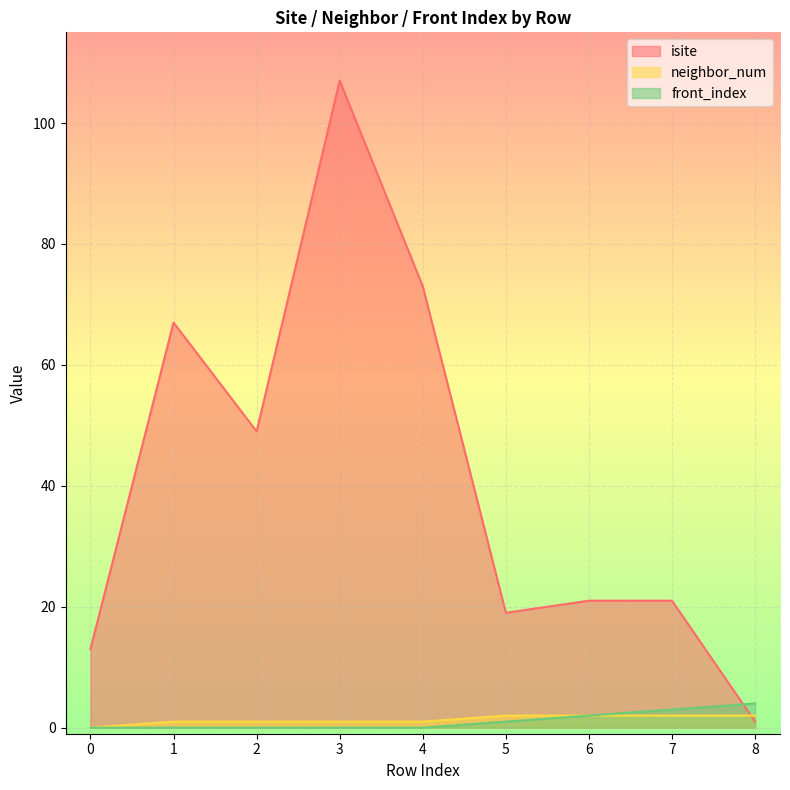

Which series ends up on top after the final intersection of front_index and isite?

front_index